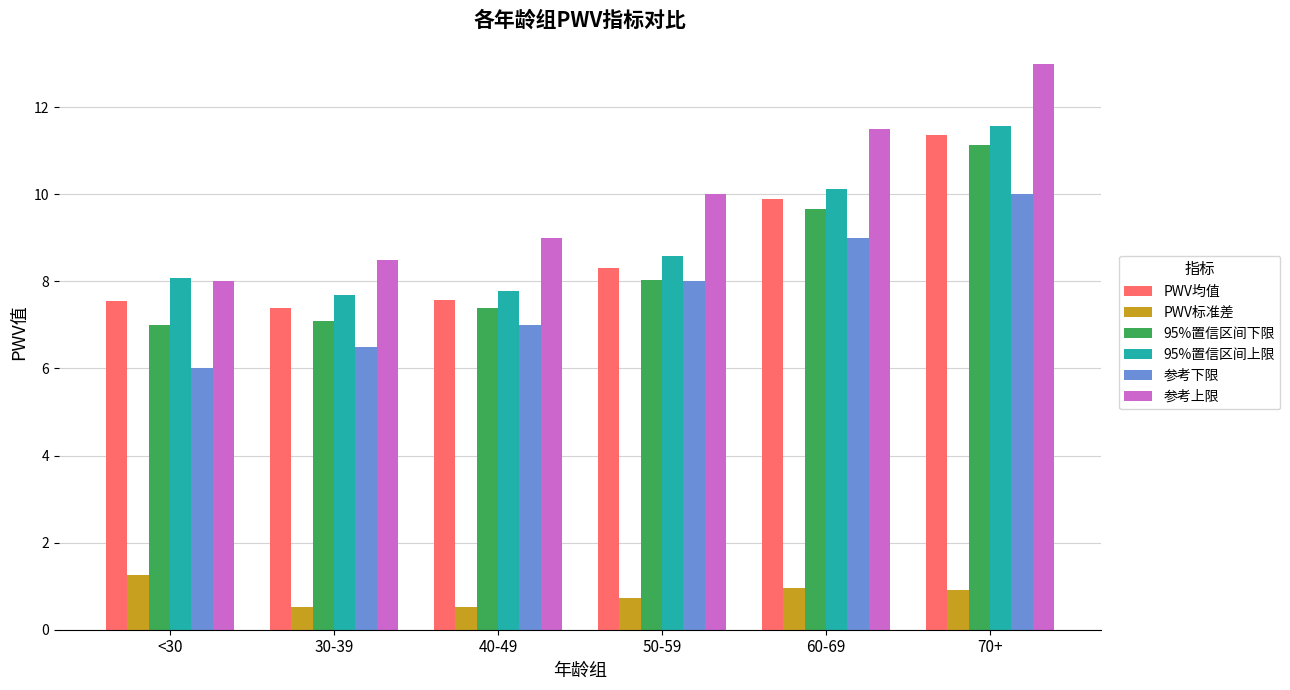

The 参考下限 series shows 2.5 at 50-59. True or false?

False